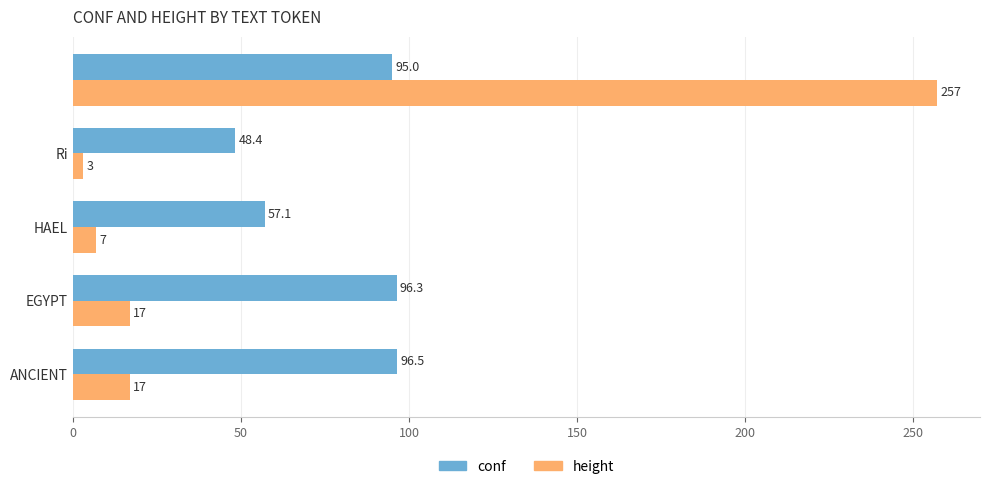

List the series in order of their peak value, highest first.

height, conf